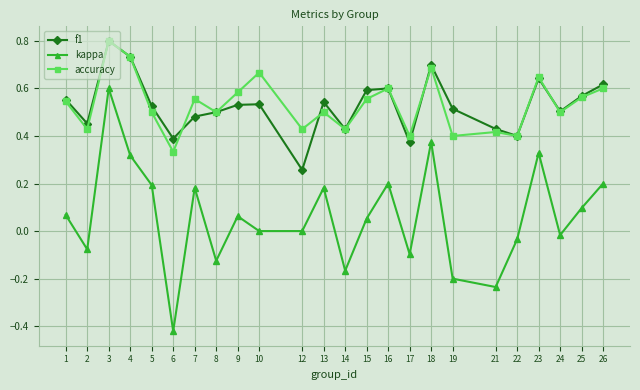

Where is the first local maximum for f1?

3